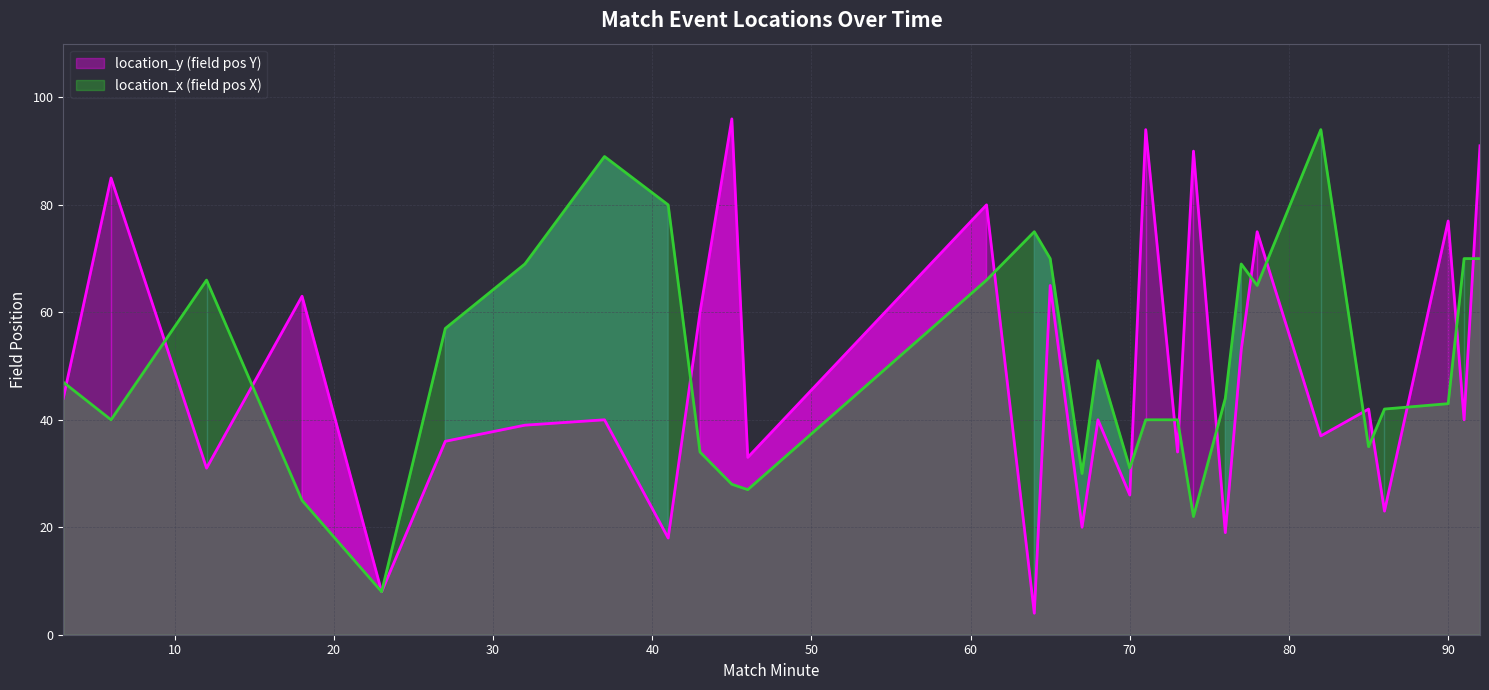

Which series ends up on top after the final intersection of location_y and location_x?

location_y